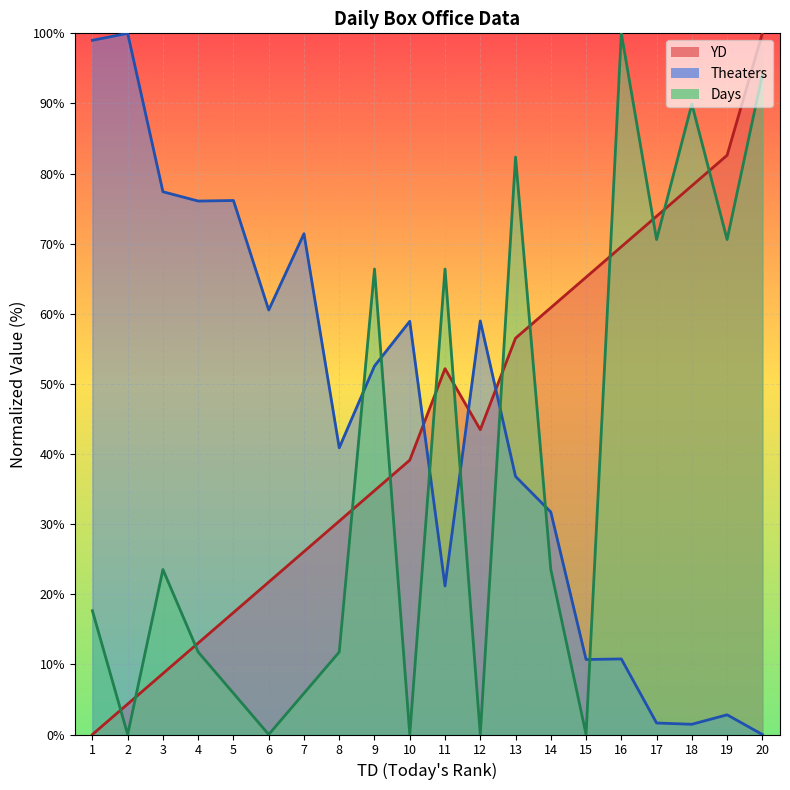

What is the value of the Days (line) point at the 11th from the left?

66.4